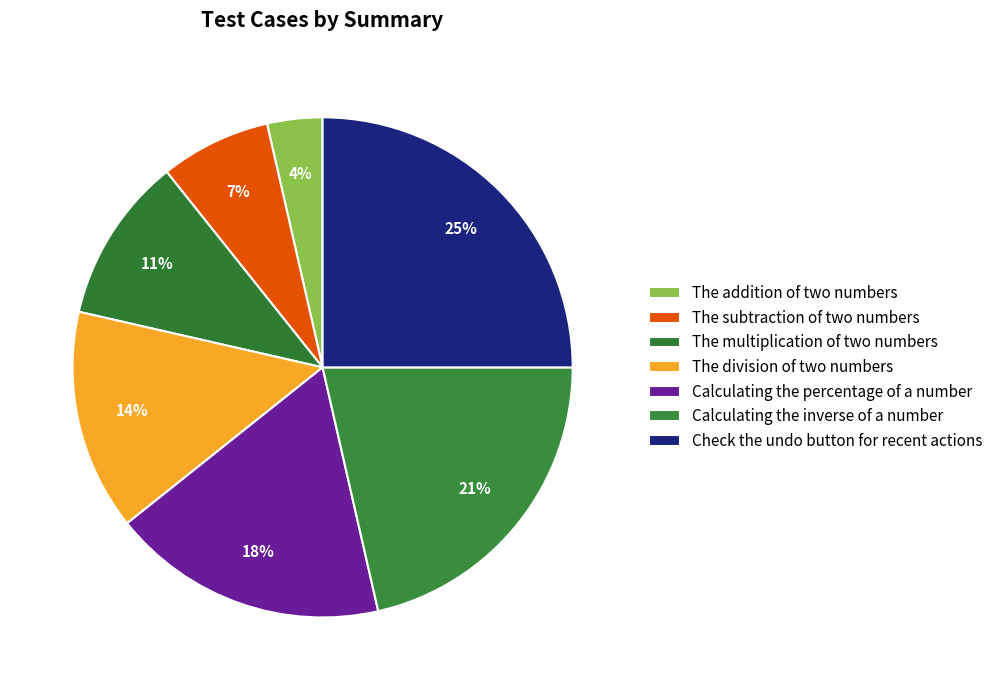

To the nearest percent, what is the combined percentage of Check the undo button for recent actions and The division of two numbers?

39%